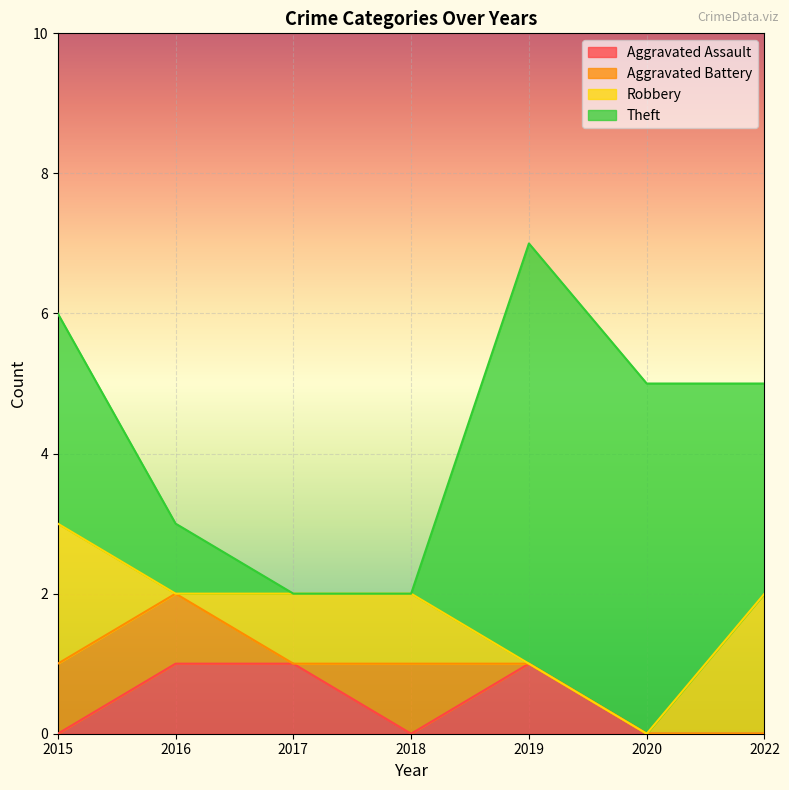

At which category is the sum across all series the highest?

2019